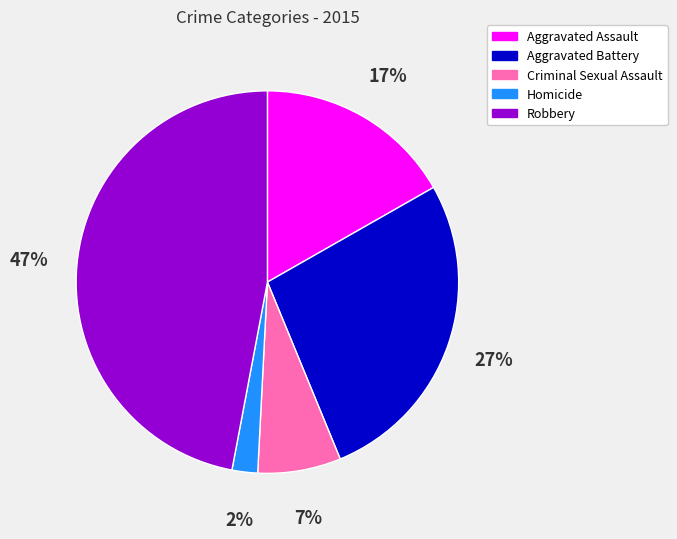

Combined, do Aggravated Battery and Aggravated Assault account for over 50%?

No